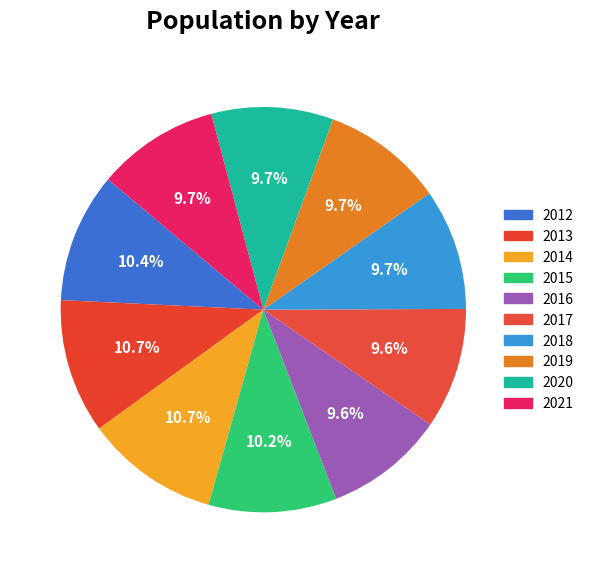

Rank the categories by value from lowest to highest.

2016, 2017, 2018, 2019, 2020, 2021, 2015, 2012, 2014, 2013